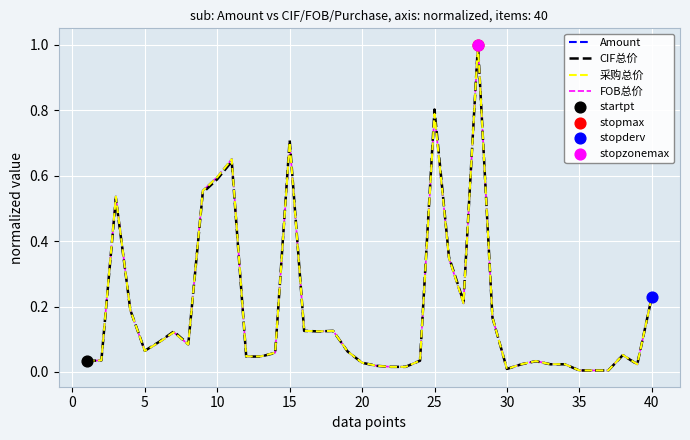

What is the greatest value displayed?

1.0